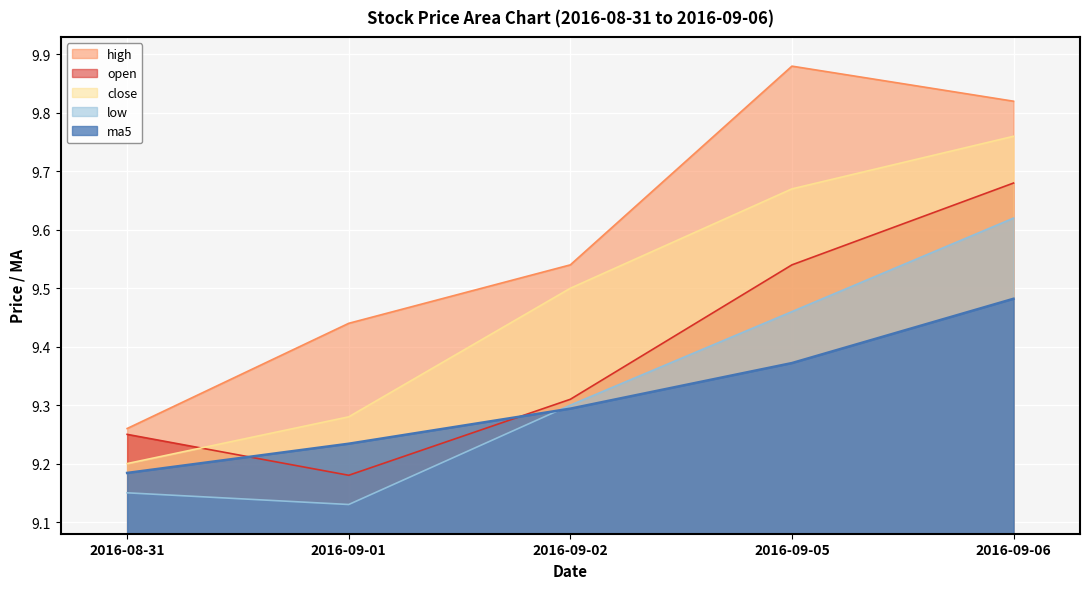

What are all the series names shown in the legend?

open, high, close, low, ma5